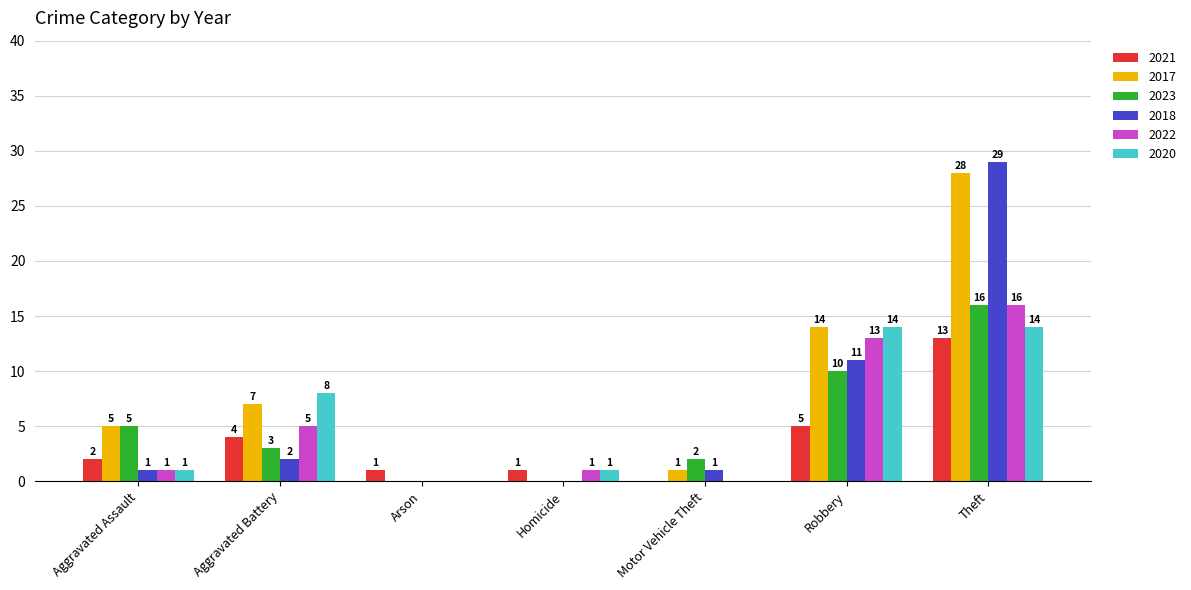

Which series changed the most between Homicide and Theft?

2018